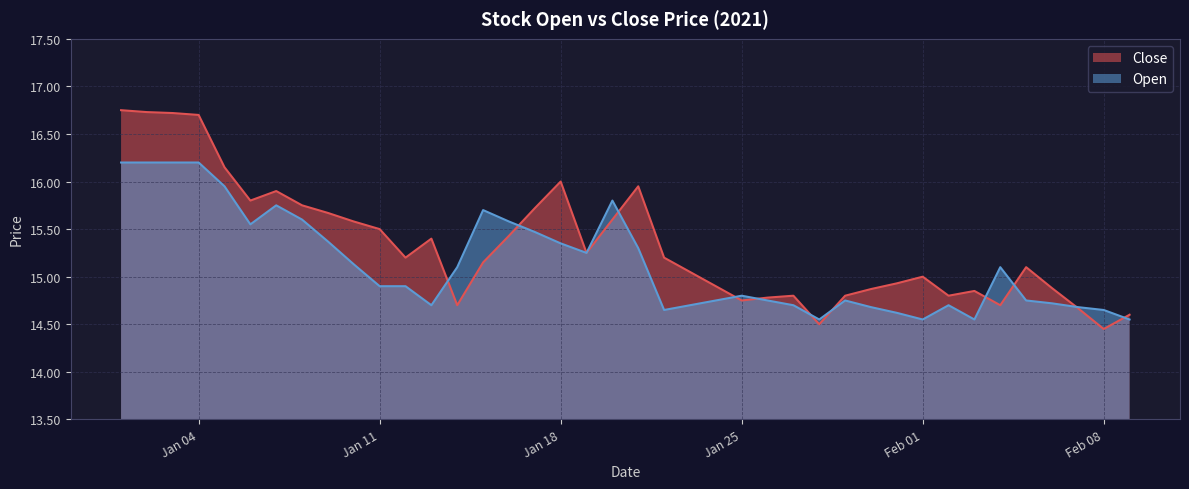

True or false: Open has a value of 26.1 at Jan 25.

False